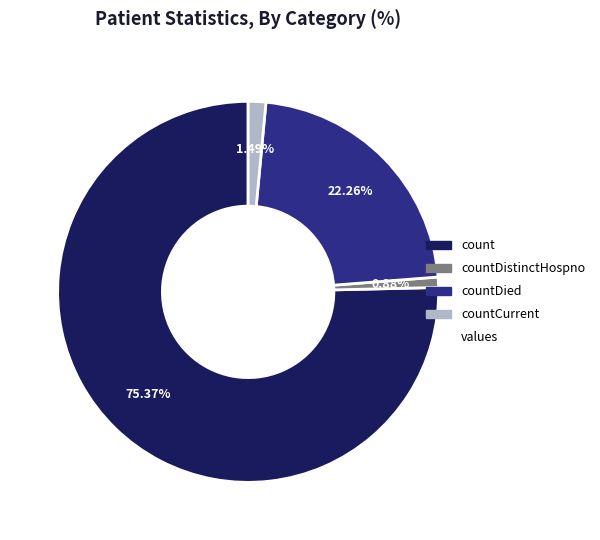

To the nearest percent, what is the average slice percentage?

25%